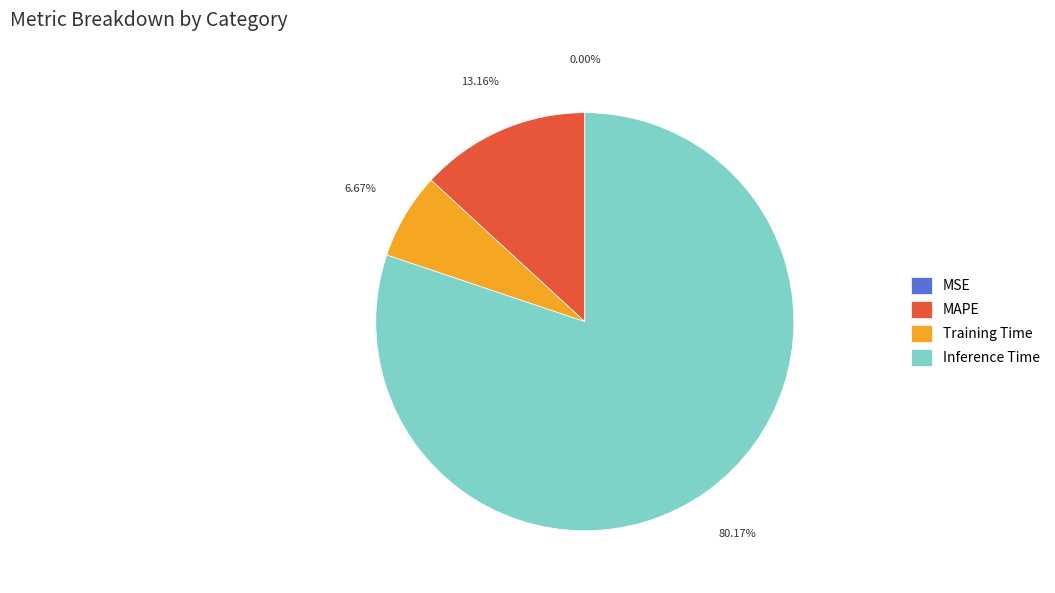

Does any single category account for the majority?

Yes